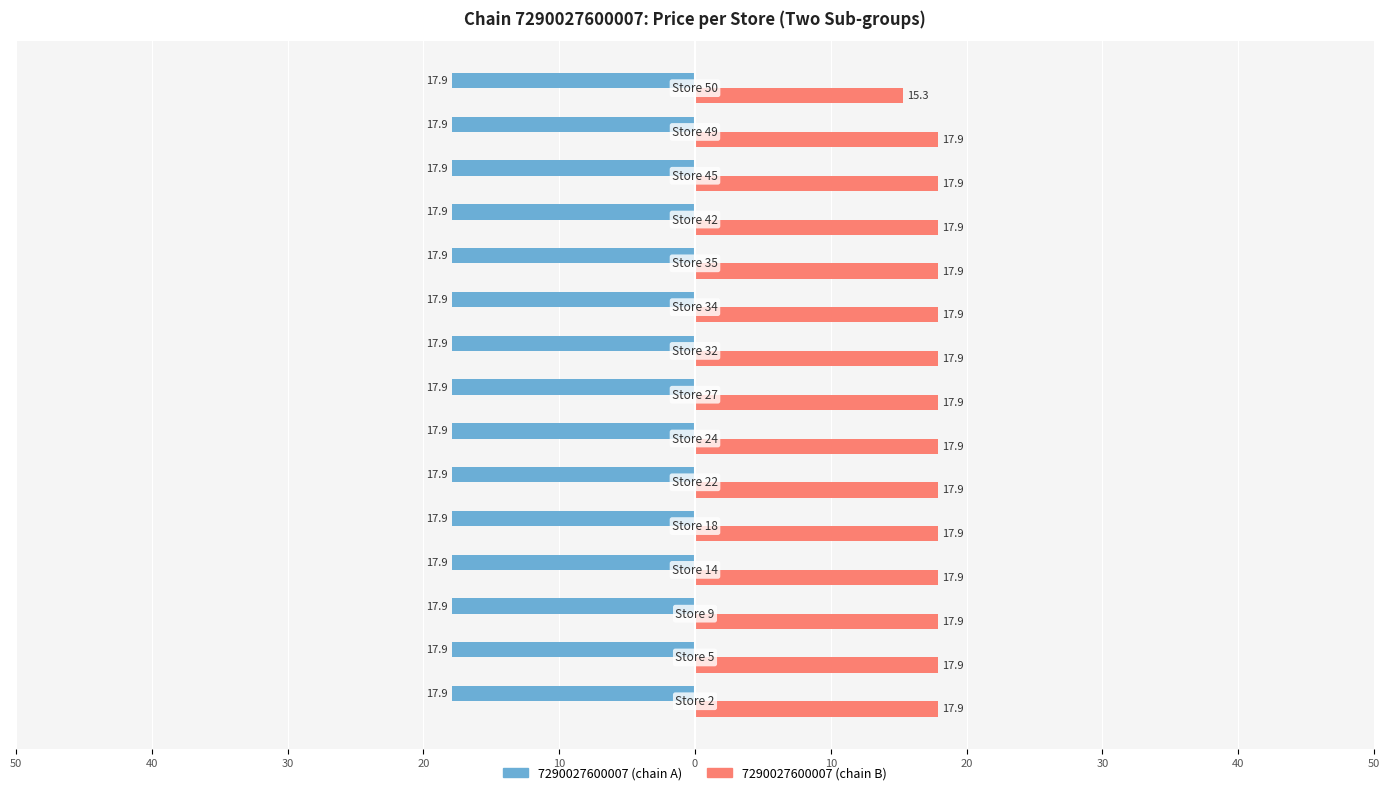

What are all the series names shown in the legend?

7290027600007 (chain A), 7290027600007 (chain B)